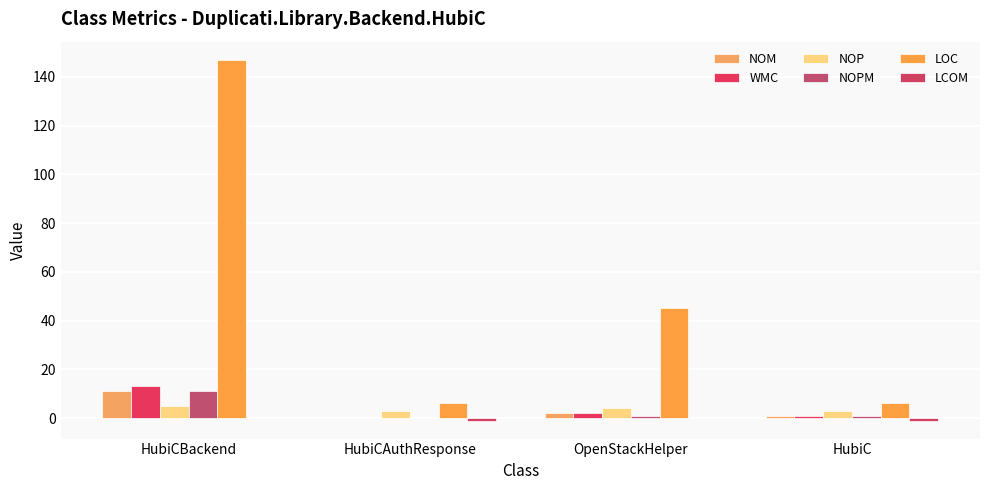

What is the difference between the LCOM values at HubiCAuthResponse and OpenStackHelper?

1.0